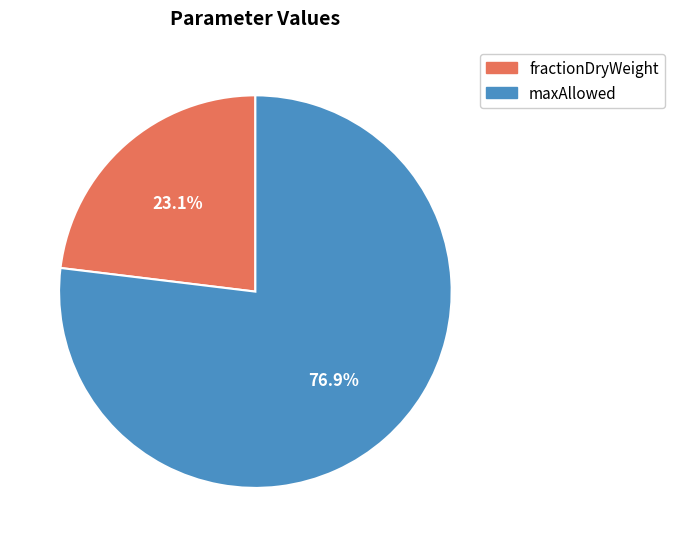

Which slice represents more than half of the pie?

maxAllowed